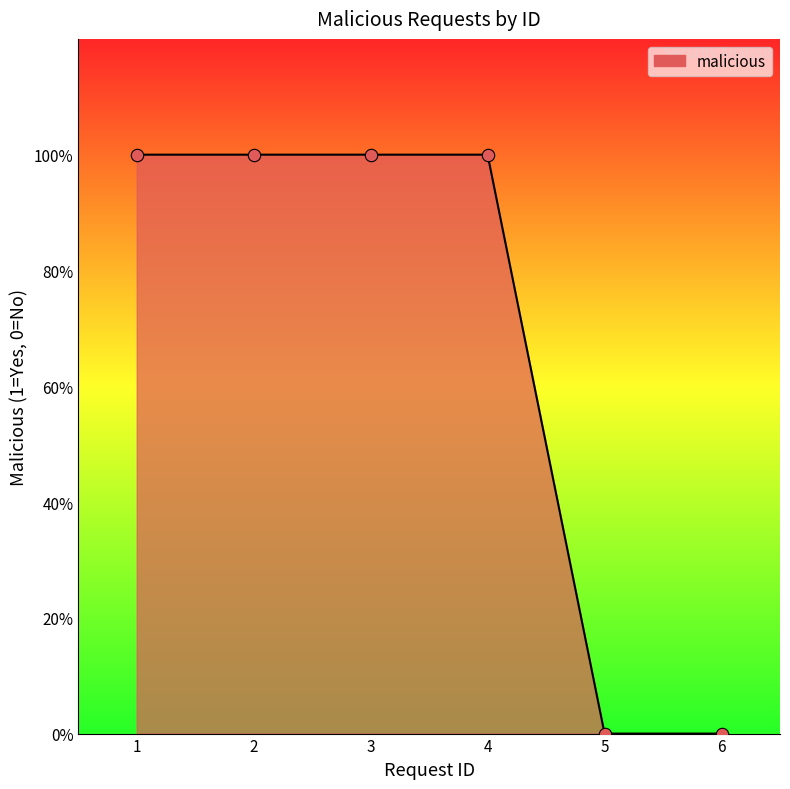

Between 1 and 2, which is larger?

1